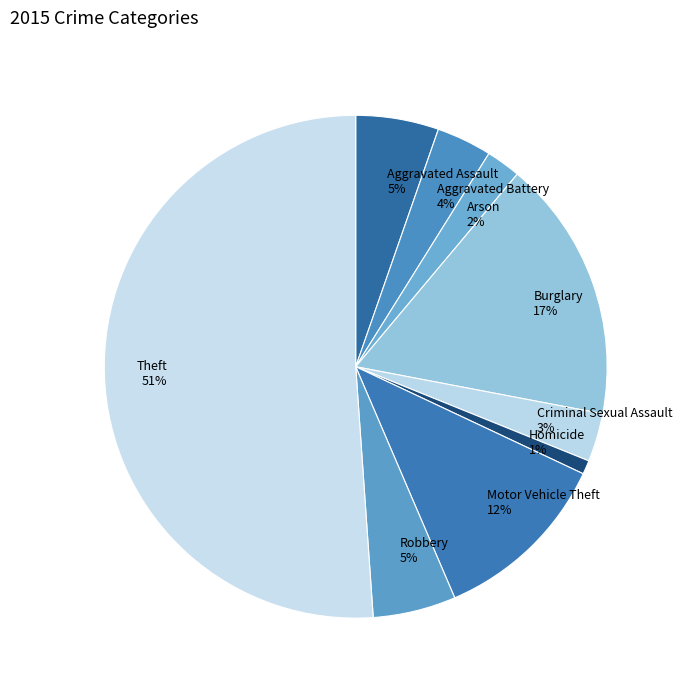

To the nearest percent, what is the difference between the largest and smallest slice percentages?

50%